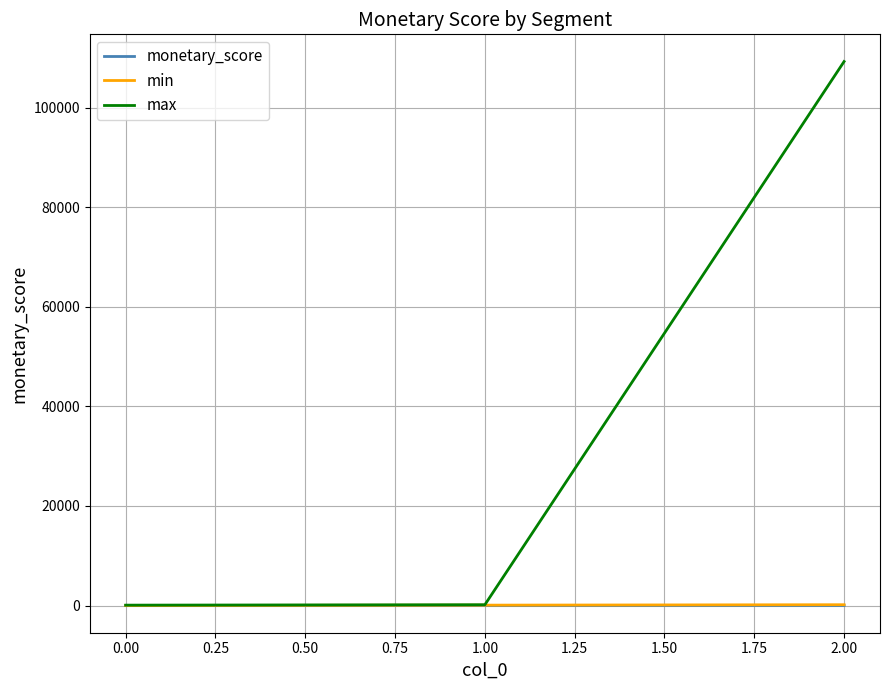

At how many categories does at least one series exceed 57219?

1